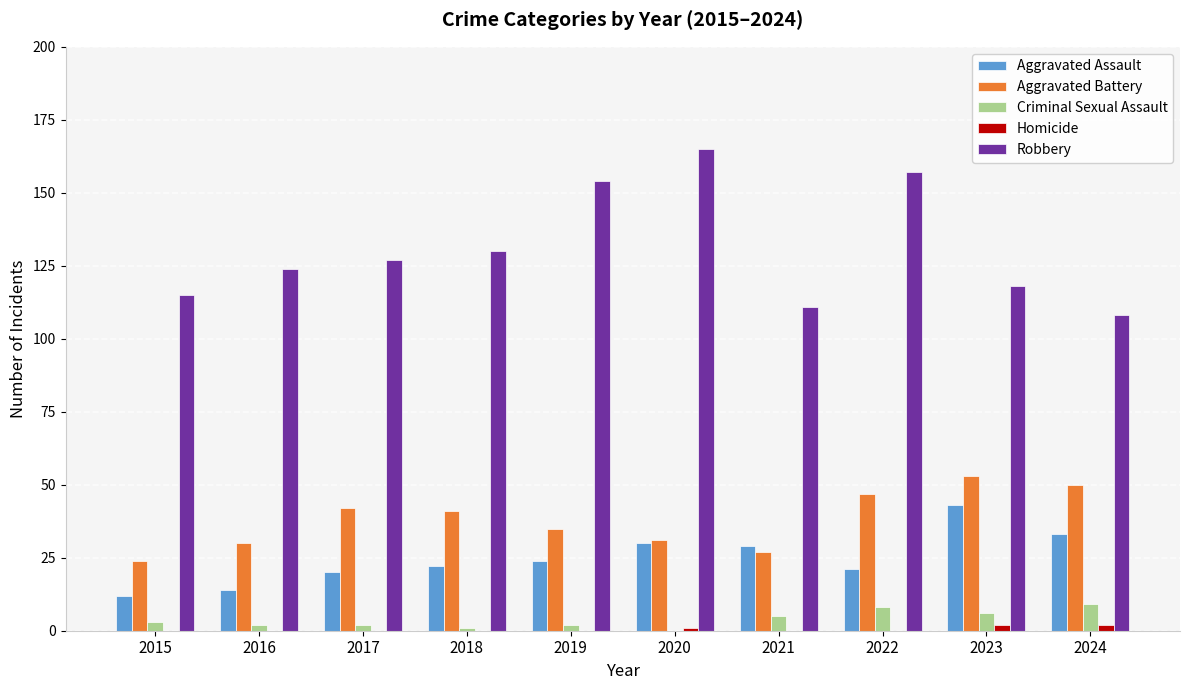

How many distinct data groups are displayed?

5